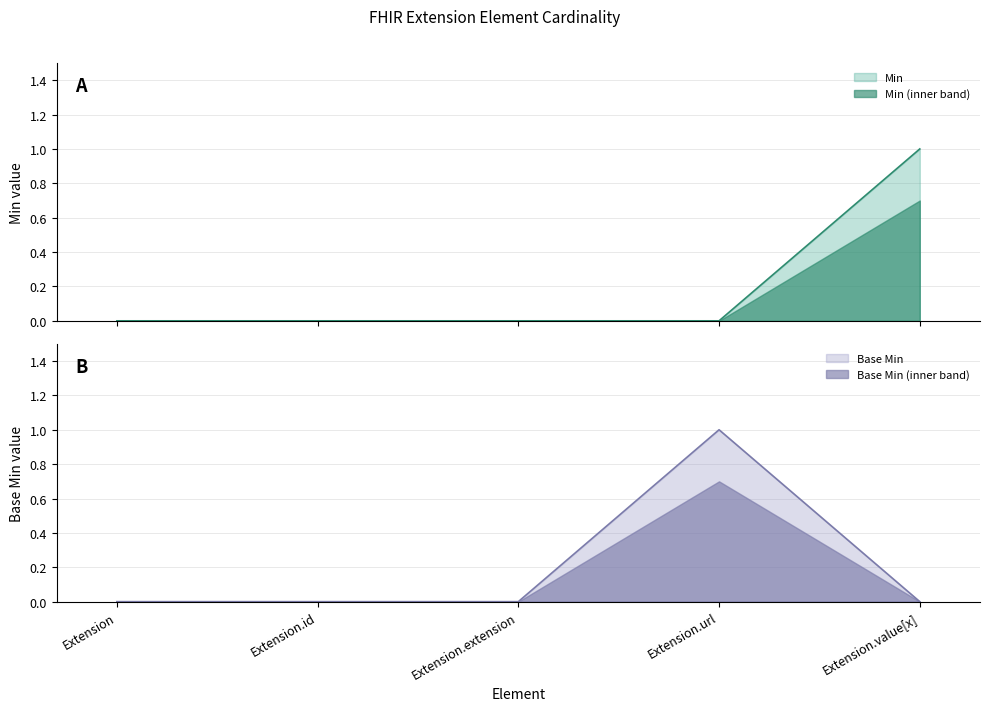

Reading right to left, list all the values displayed in this chart.

Min: 1	0	0	0	0
Base Min: 0	1	0	0	0